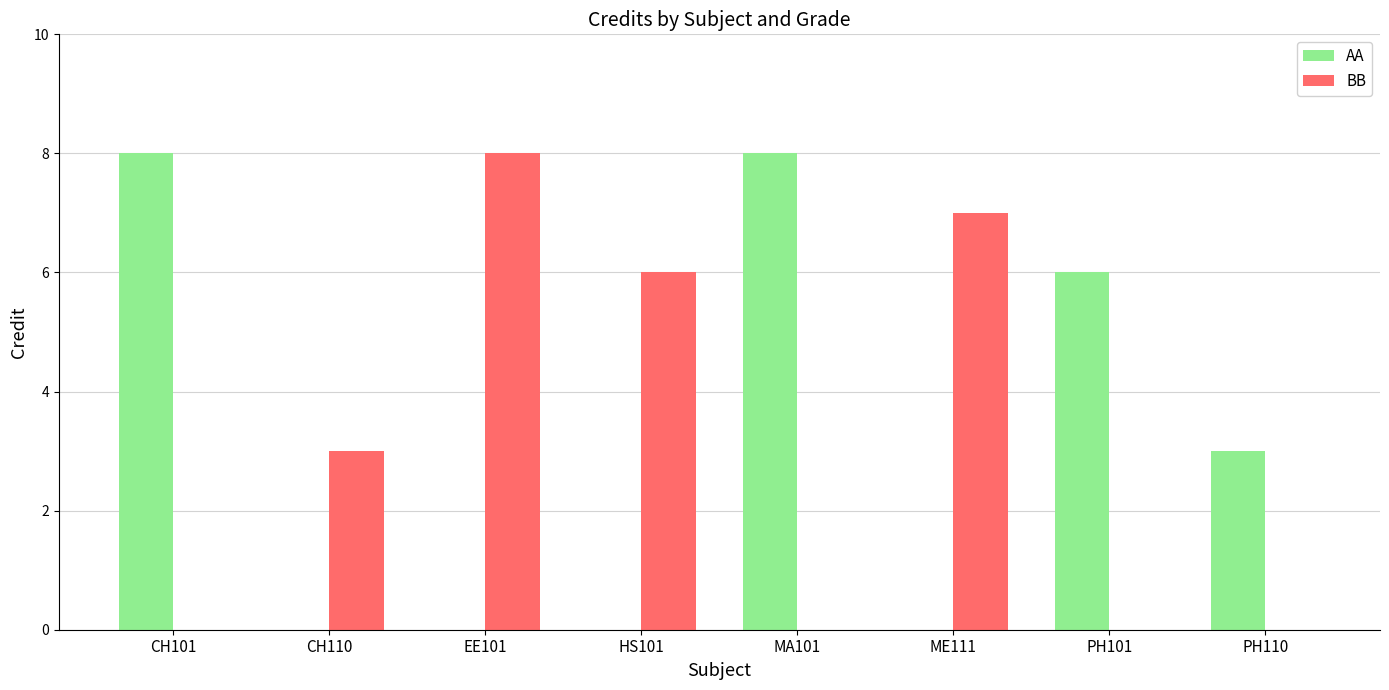

Is it true that BB equals -4 at PH110?

False